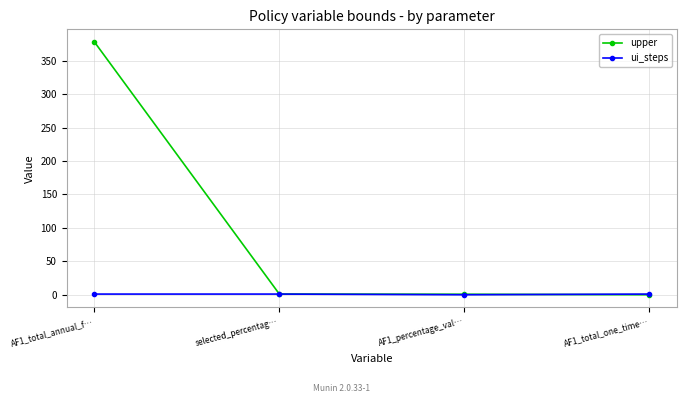

How many lines are shown in the chart?

2